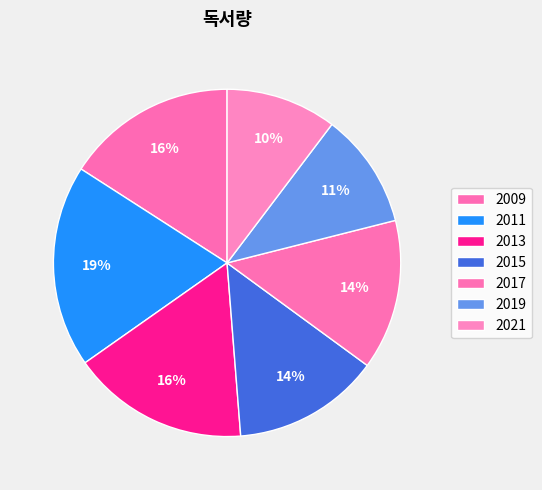

Which category has the smallest portion of the pie?

2021